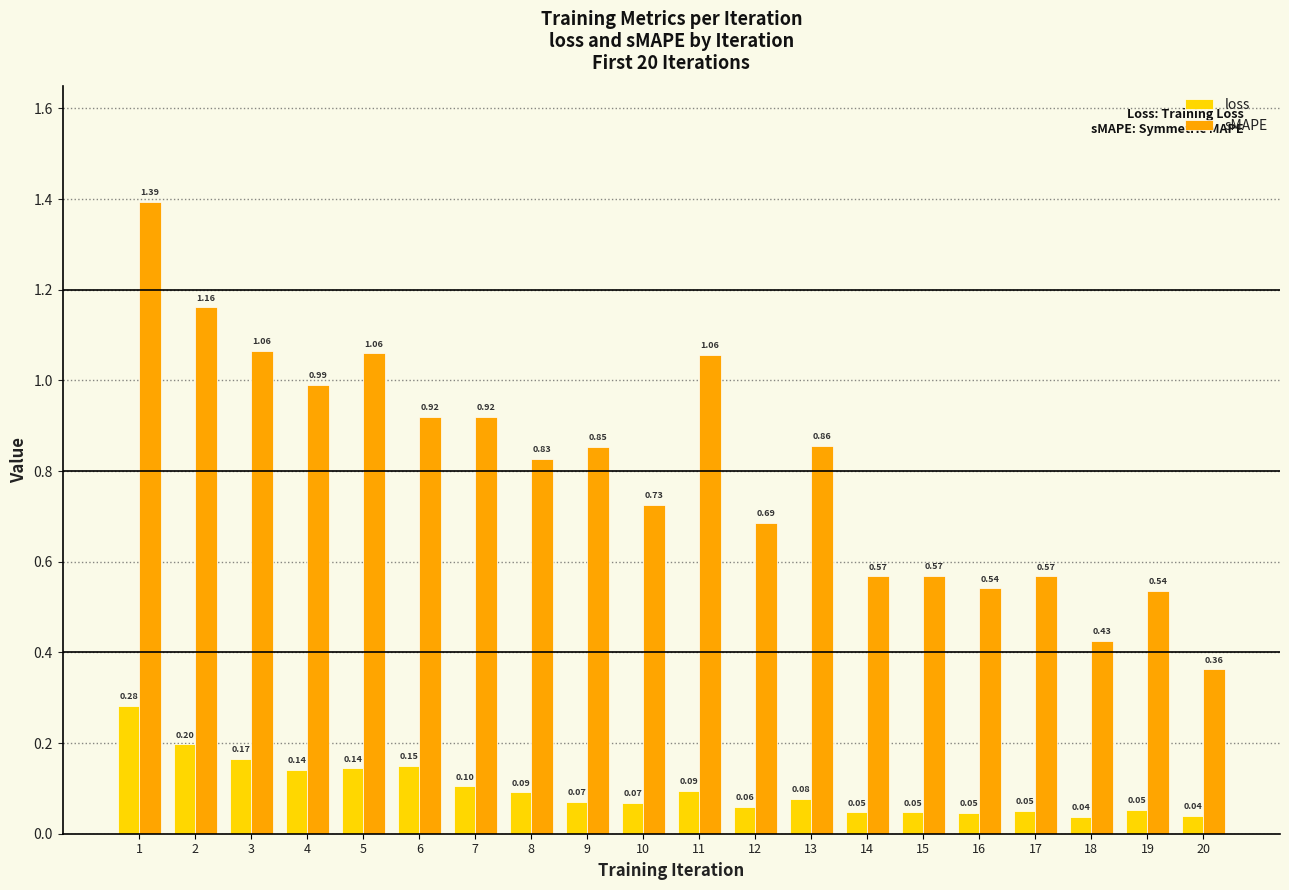

What is the sum of all sMAPE values?

16.1